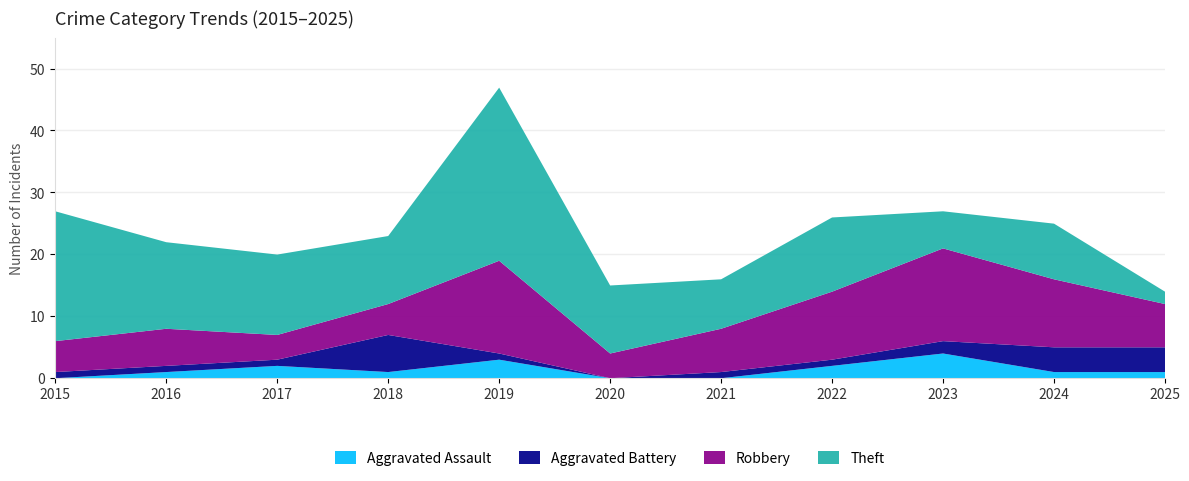

Reading right to left, transcribe all the data shown in this chart.

Aggravated Assault: 2025=1	2024=1	2023=4	2022=2	2021=0	2020=0	2019=3	2018=1	2017=2	2016=1	2015=0
Aggravated Battery: 2025=4	2024=4	2023=2	2022=1	2021=1	2020=0	2019=1	2018=6	2017=1	2016=1	2015=1
Robbery: 2025=7	2024=11	2023=15	2022=11	2021=7	2020=4	2019=15	2018=5	2017=4	2016=6	2015=5
Theft: 2025=2	2024=9	2023=6	2022=12	2021=8	2020=11	2019=28	2018=11	2017=13	2016=14	2015=21